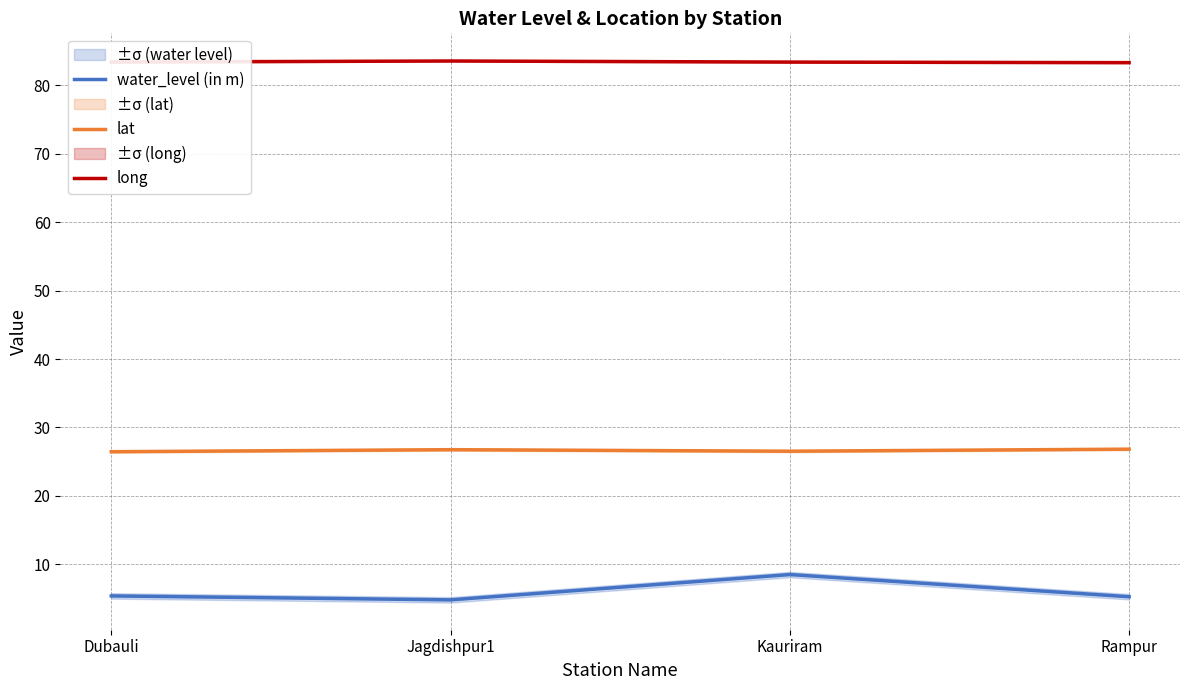

Which category has the highest value in the long series?

Jagdishpur1